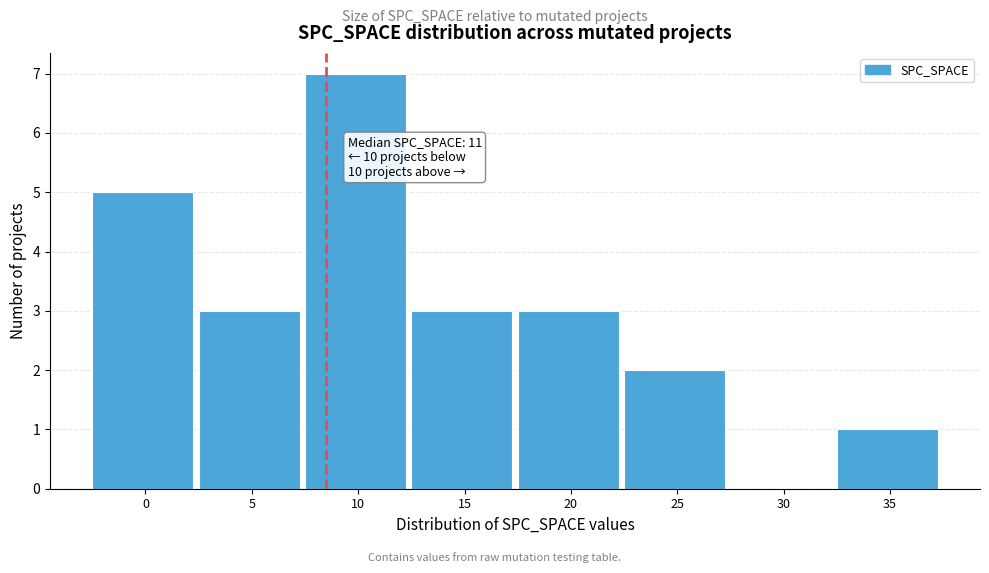

Reading left to right, what are all the values shown in this chart?

0=5	5=3	10=7	15=3	20=3	25=2	30=0	35=1